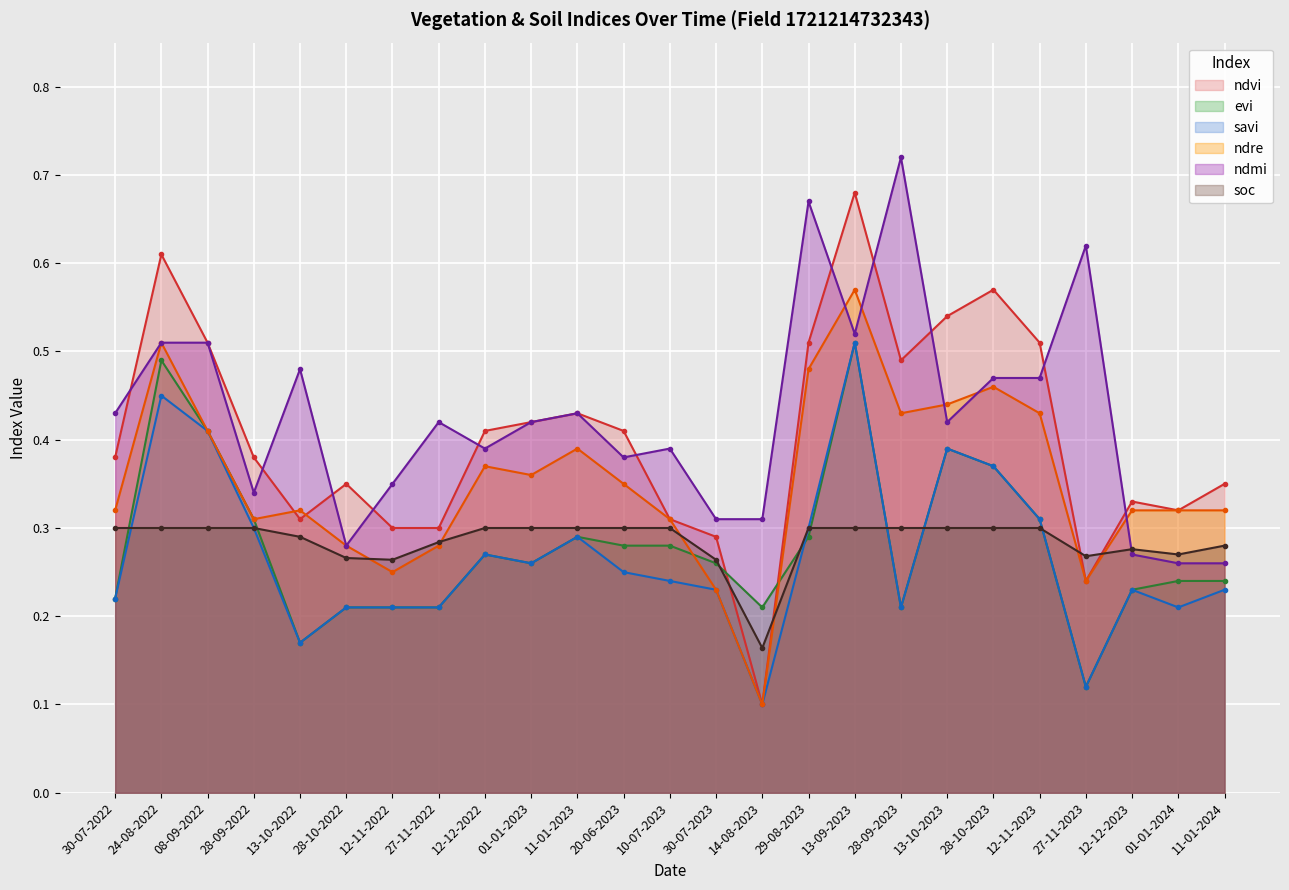

Rank the series at 30-07-2023 from highest to lowest value.

ndmi, ndvi, soc, evi, savi, ndre